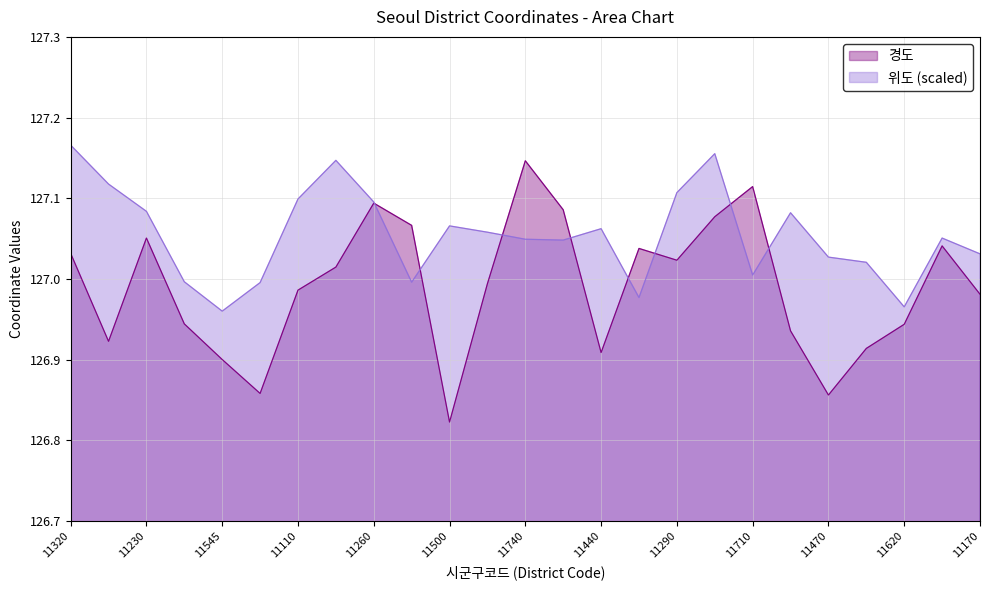

What is the label of the 5th point from the right?

11470